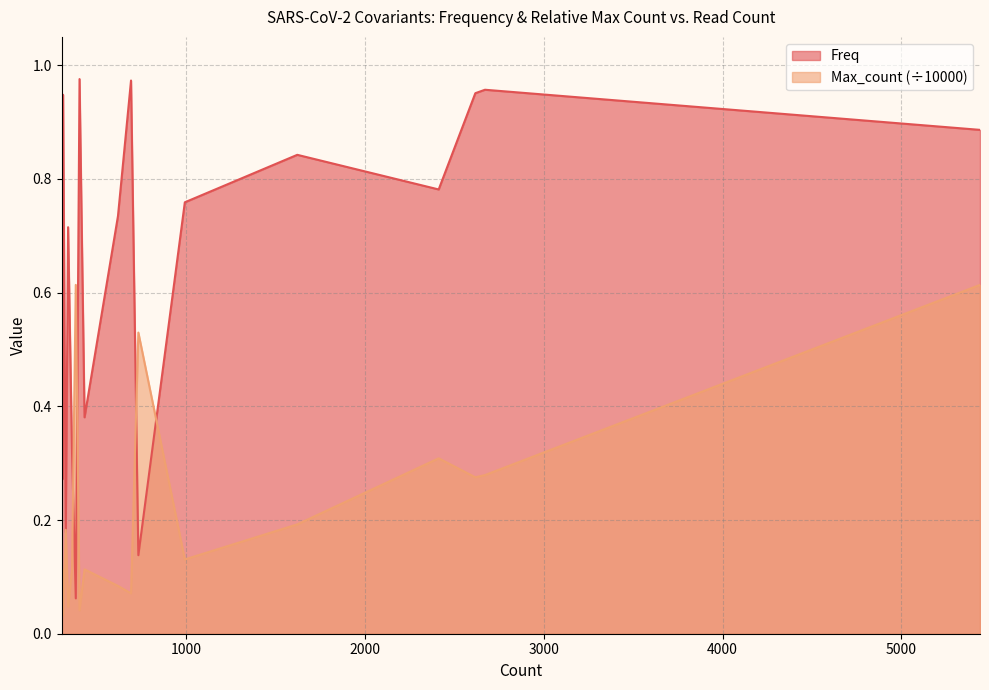

True or false: Max_count_norm and Freq cross at least once.

True